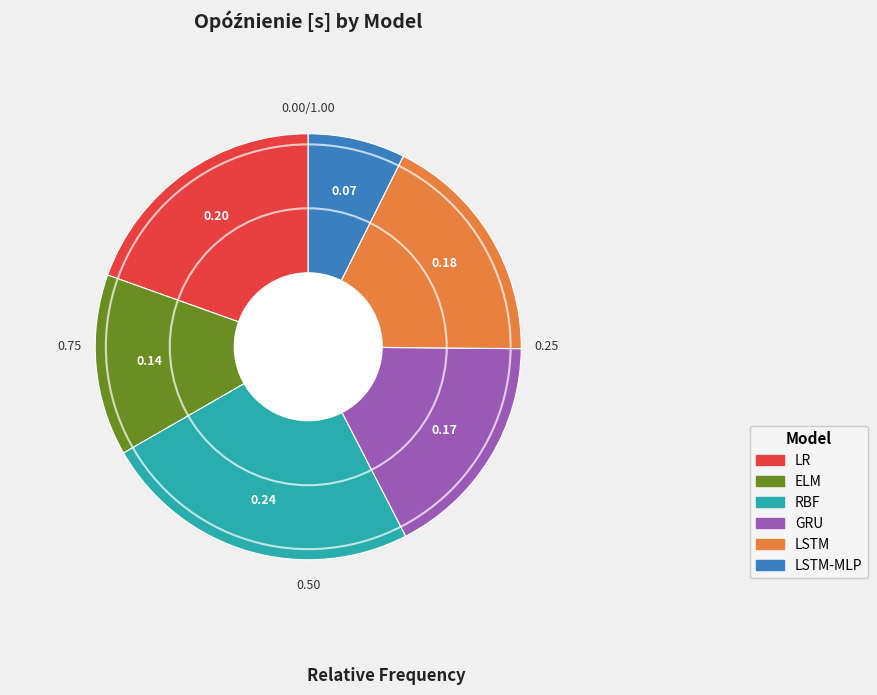

Is there any slice that represents more than half of the pie?

No